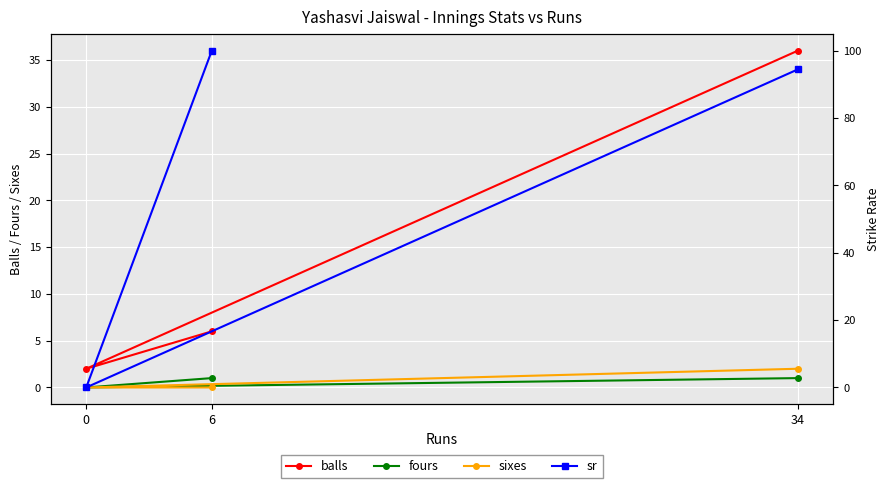

Reading left to right, extract all data points from this chart.

balls: 36.0	2.0	6.0
fours: 1.0	0.0	1.0
sixes: 2.0	0.0	0.0
sr: 94.4	0.0	100.0